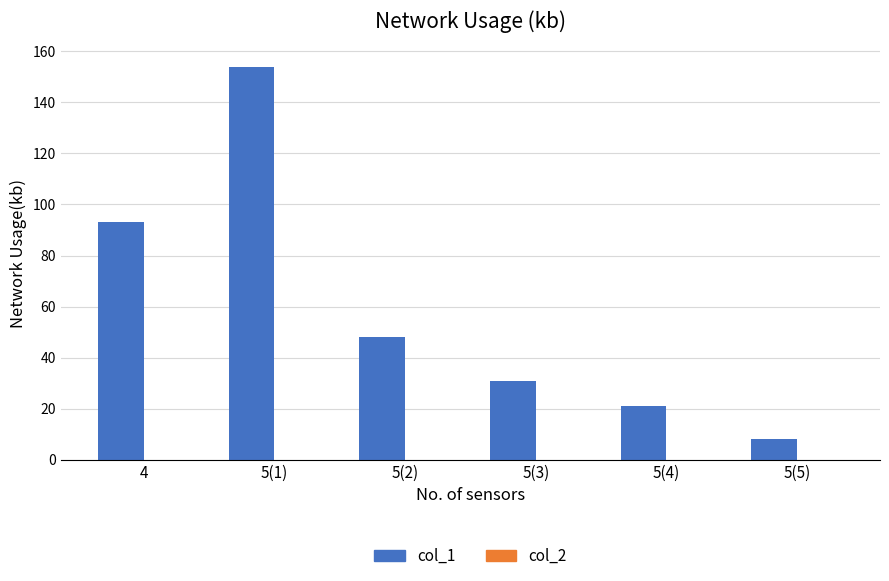

What is the label of the 6th bar from the right?

4